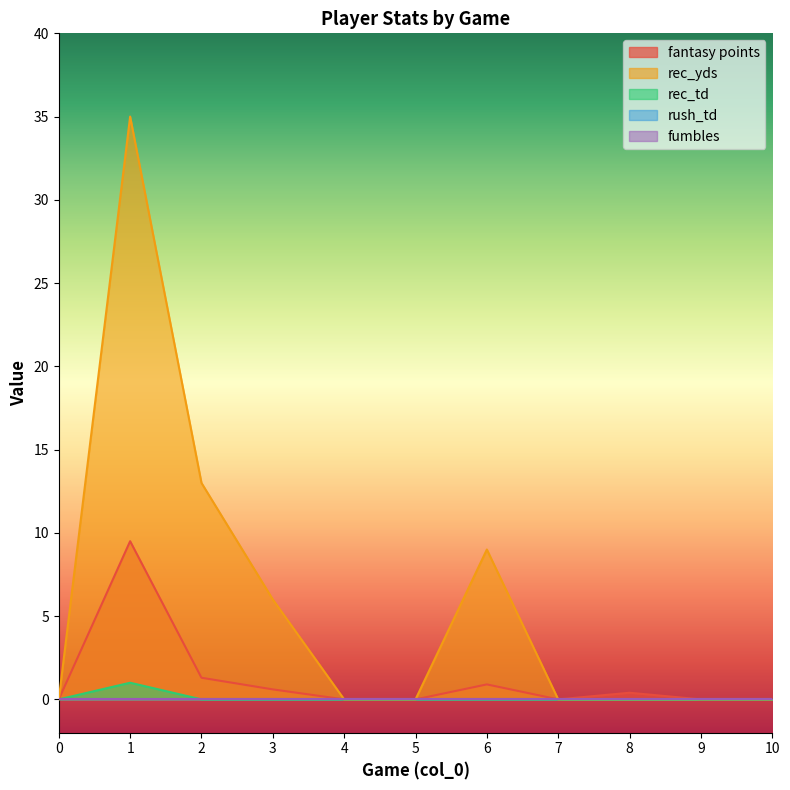

How many values in the rec_td series exceed 0?

1